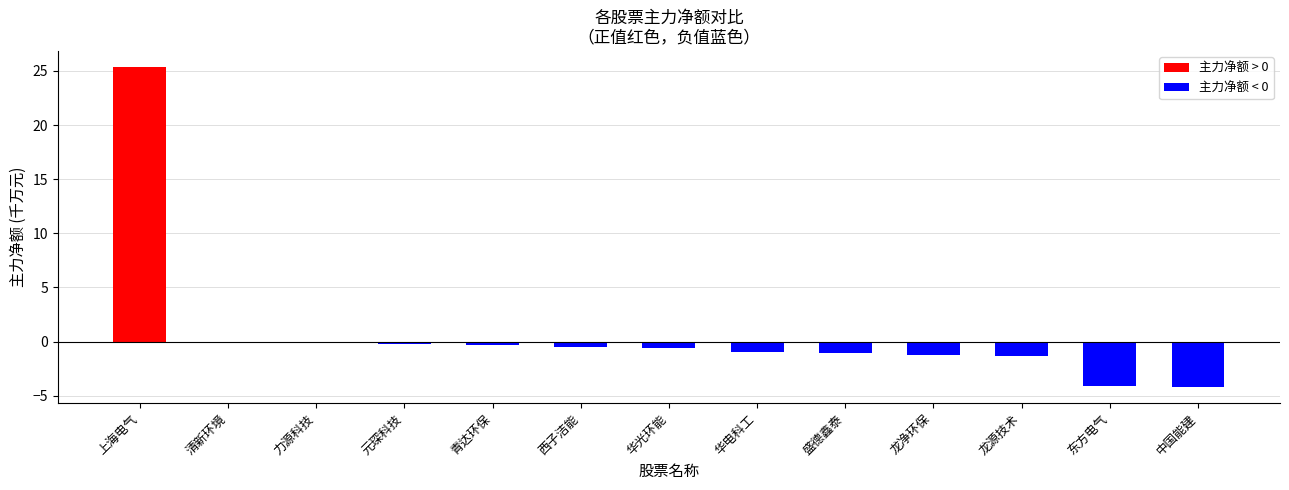

What value does the data have at 上海电气?

25.4